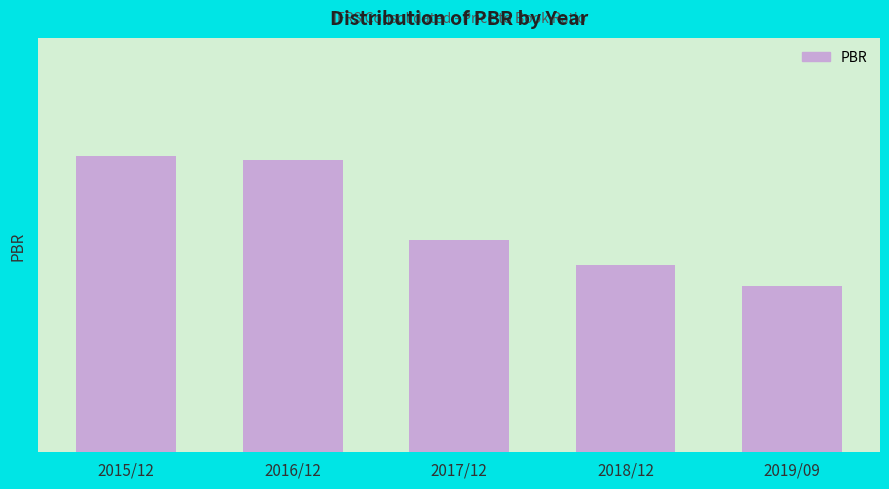

Rank the categories by value from lowest to highest.

2019/09, 2018/12, 2017/12, 2016/12, 2015/12